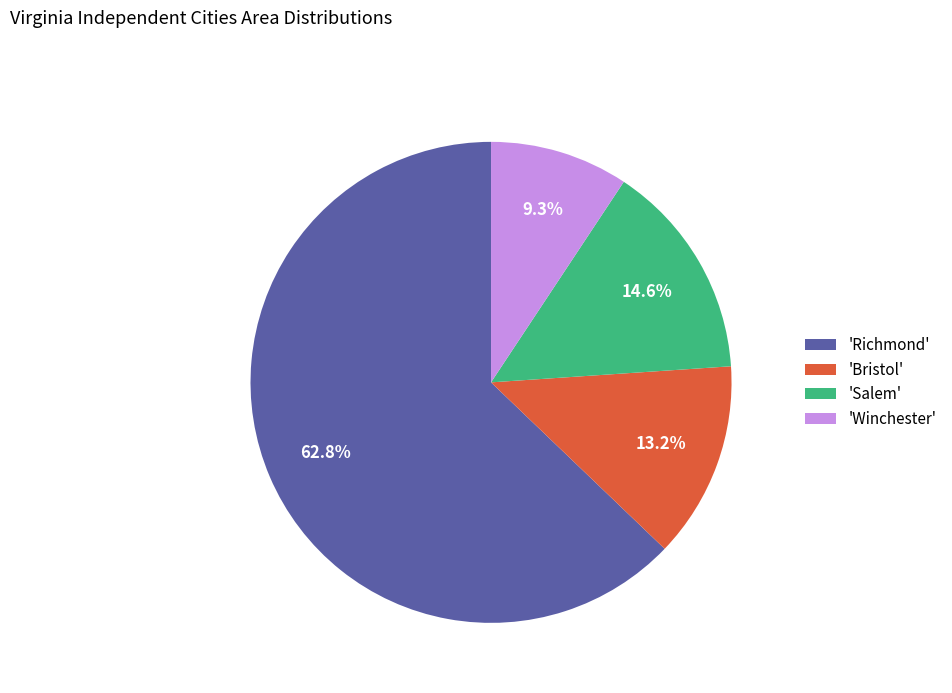

Approximately how many times larger is the value at 'Bristol' compared to 'Winchester'?

1.4